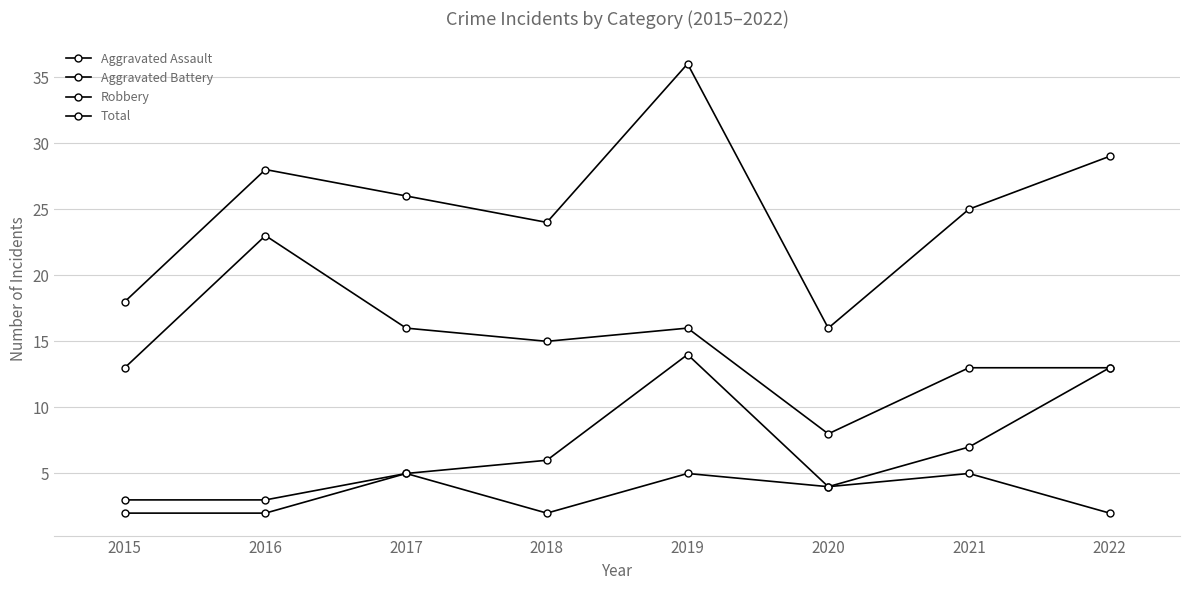

Does the chart display data point markers on the line(s)?

Yes